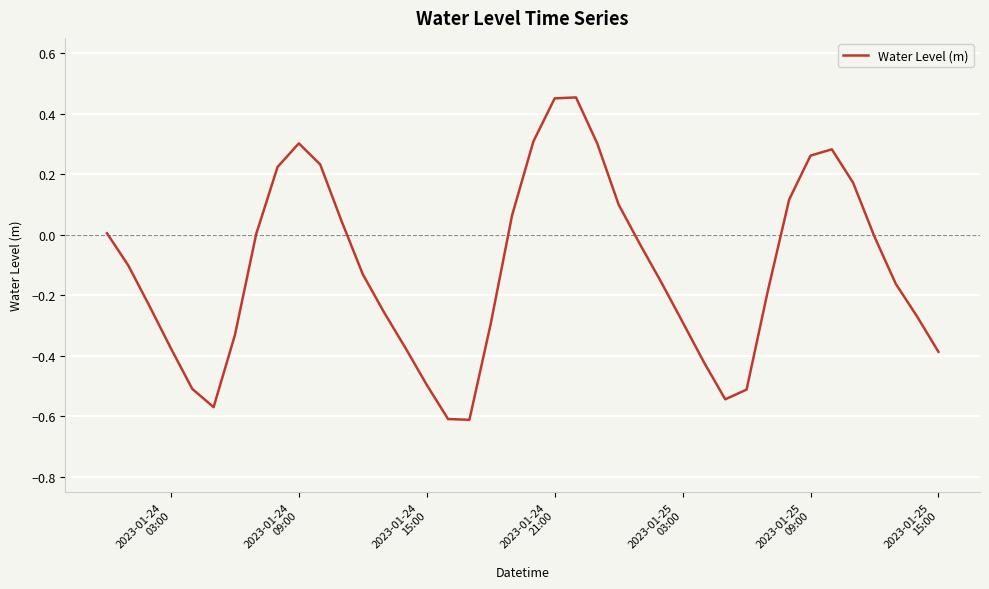

Reading left to right, transcribe all the data shown in this chart.

0.0	-0.1	-0.2	-0.4	-0.5	-0.6	-0.3	0.0	0.2	0.3	0.2	0.0	-0.1	-0.3	-0.4	-0.5	-0.6	-0.6	-0.3	0.1	0.3	0.5	0.5	0.3	0.1	-0.0	-0.2	-0.3	-0.4	-0.5	-0.5	-0.2	0.1	0.3	0.3	0.2	-0.0	-0.2	-0.3	-0.4